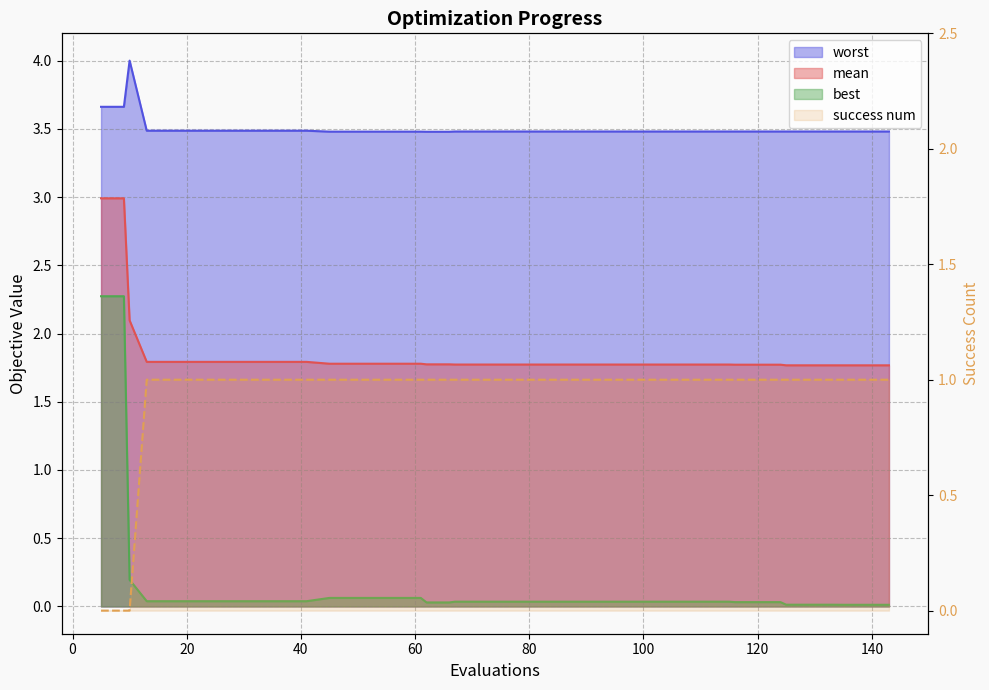

How many values are above zero?

37